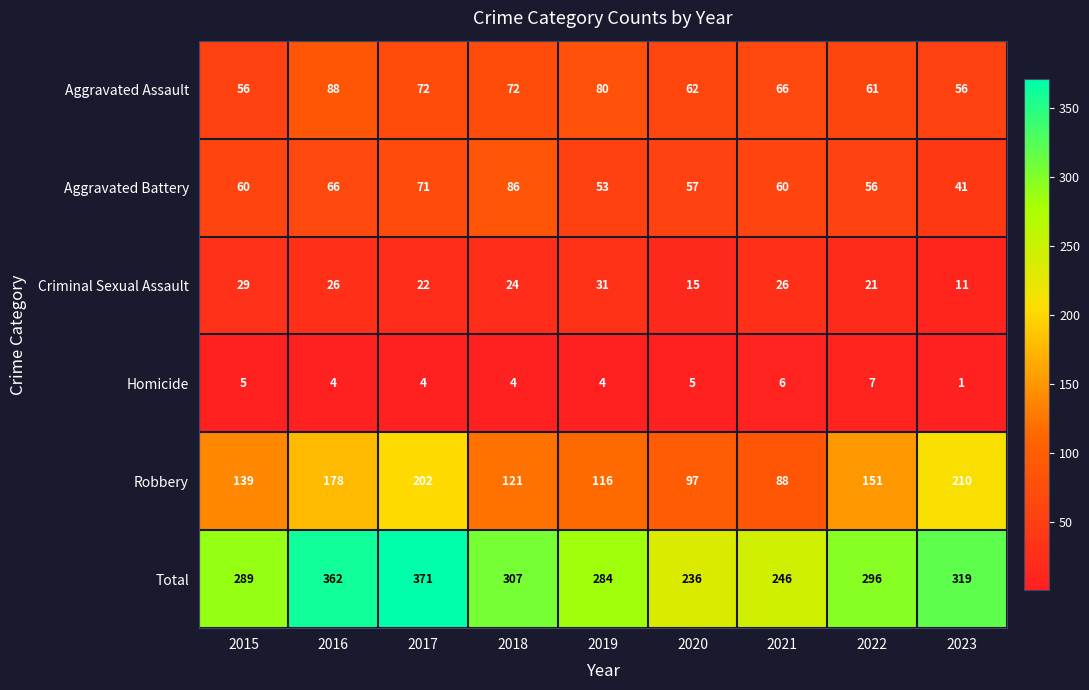

At which category does the chart reach its peak across all series?

2017